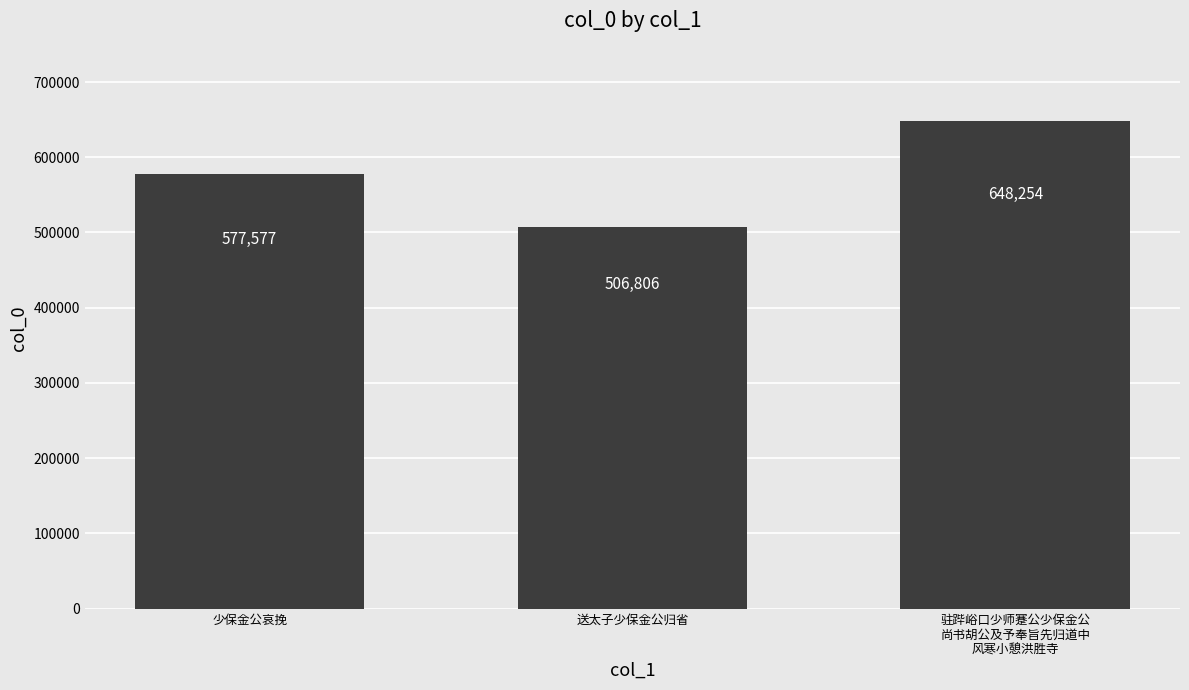

The chart shows a value of 648254 at 驻跸峪口少师蹇公少保金公
尚书胡公及予奉旨先归道中
风寒小憩洪胜寺. True or false?

True